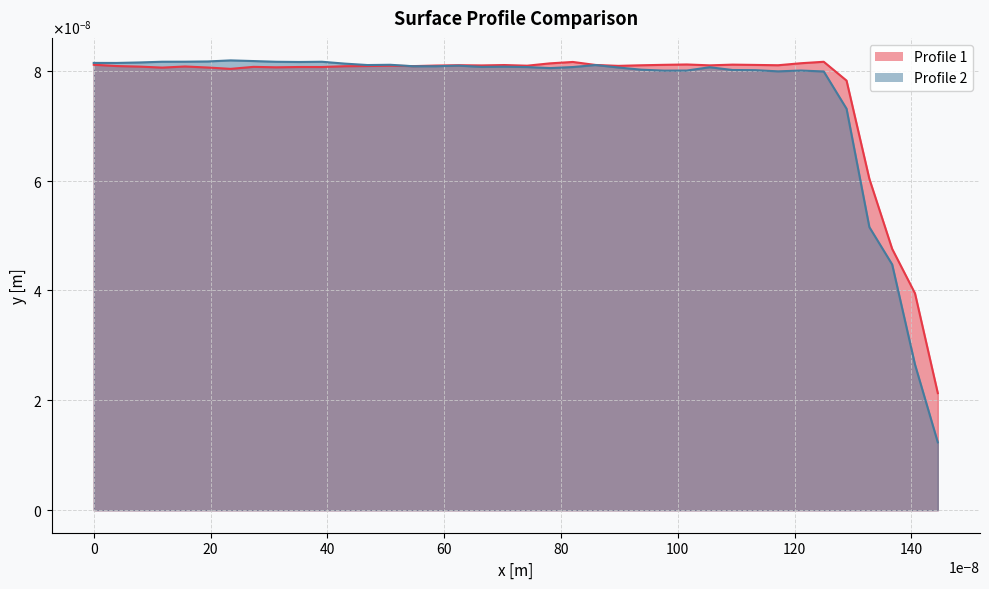

The Profile 1 series shows 0.0 at 20. True or false?

False